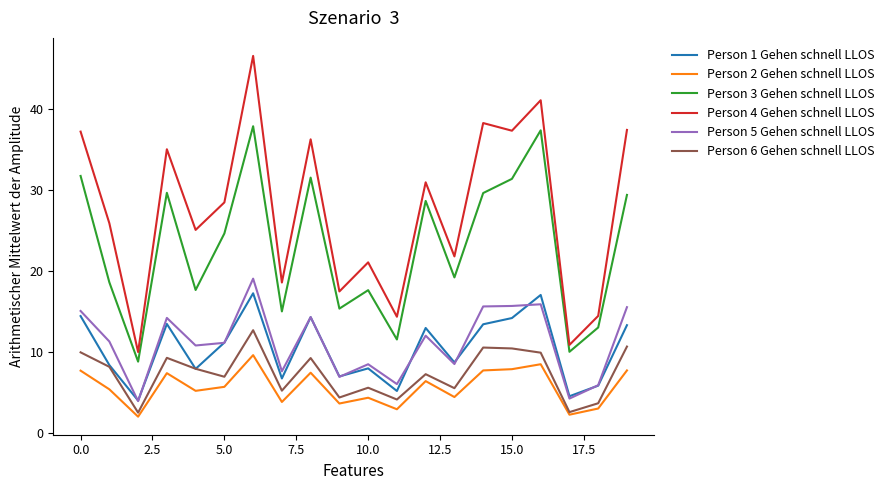

How many values in the Person 1 Gehen schnell LLOS series exceed 11?

10